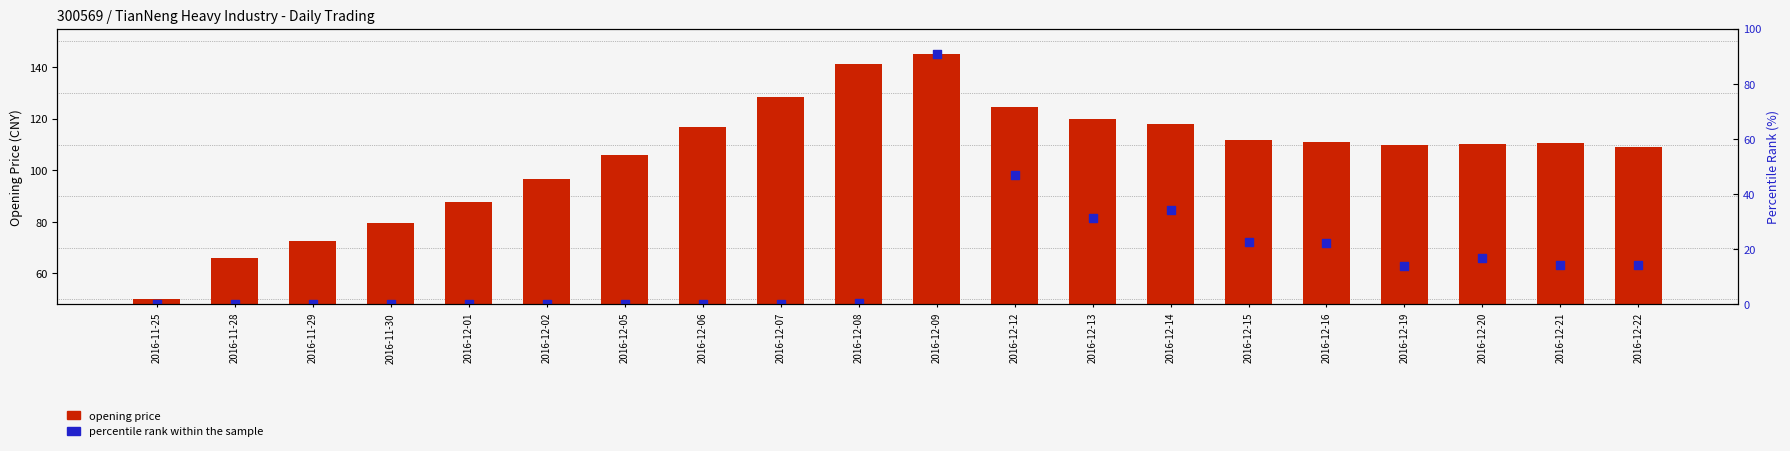

What is the total value across all series at 2016-12-16?

134.9